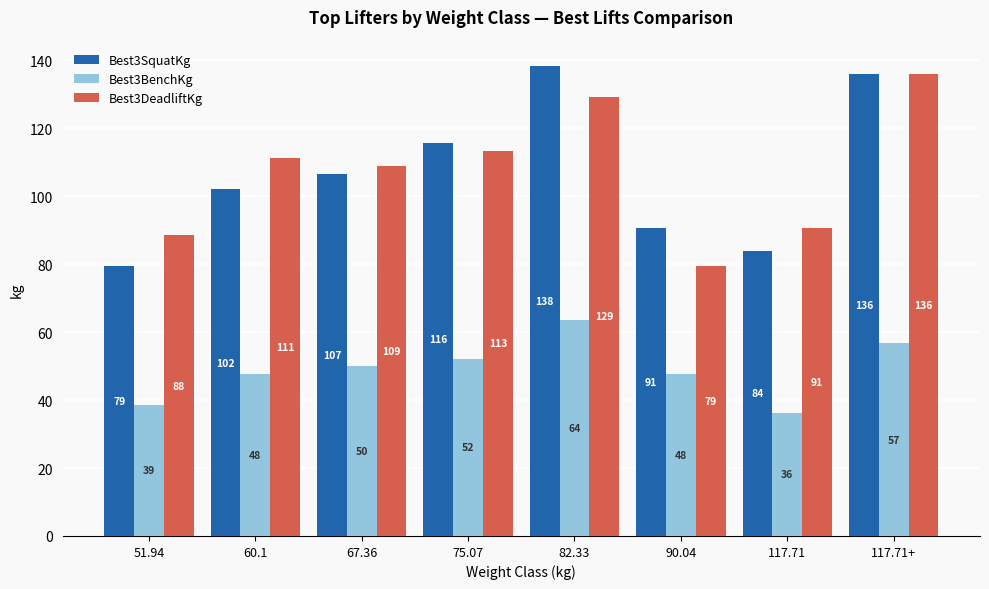

At which category is the sum across all series the highest?

82.33